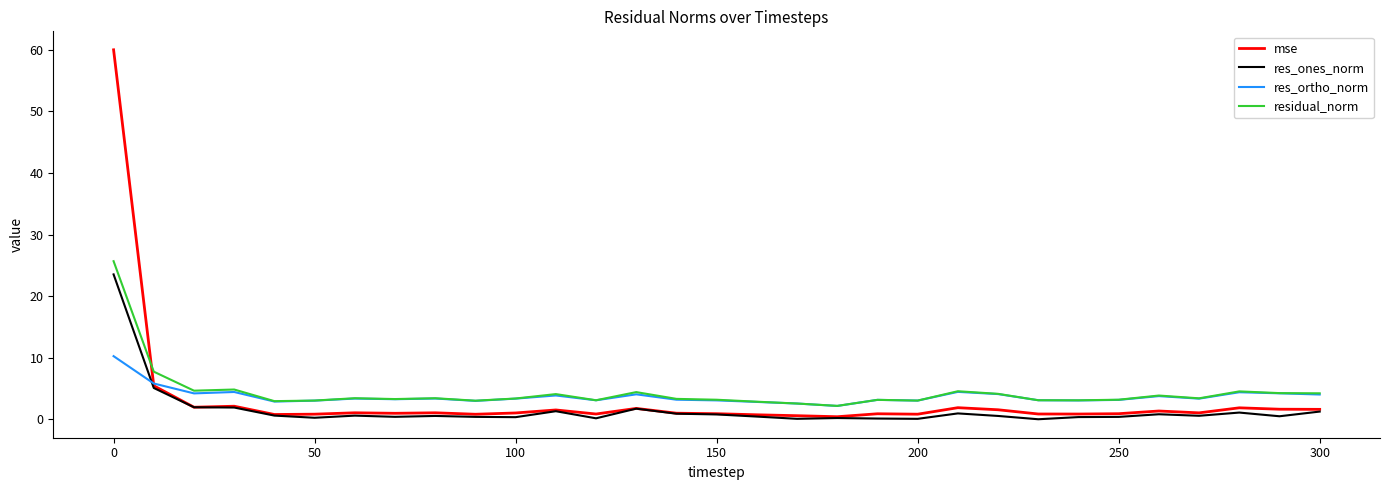

What is the sum of all residual_norm values?

136.3